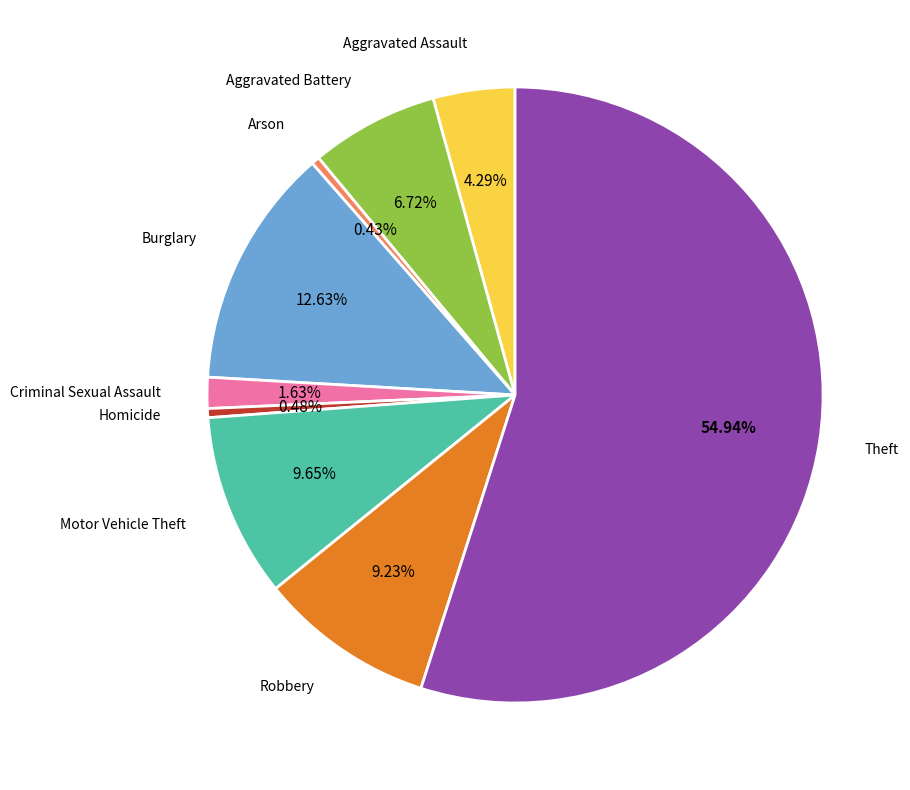

How many segments does this pie chart have?

9